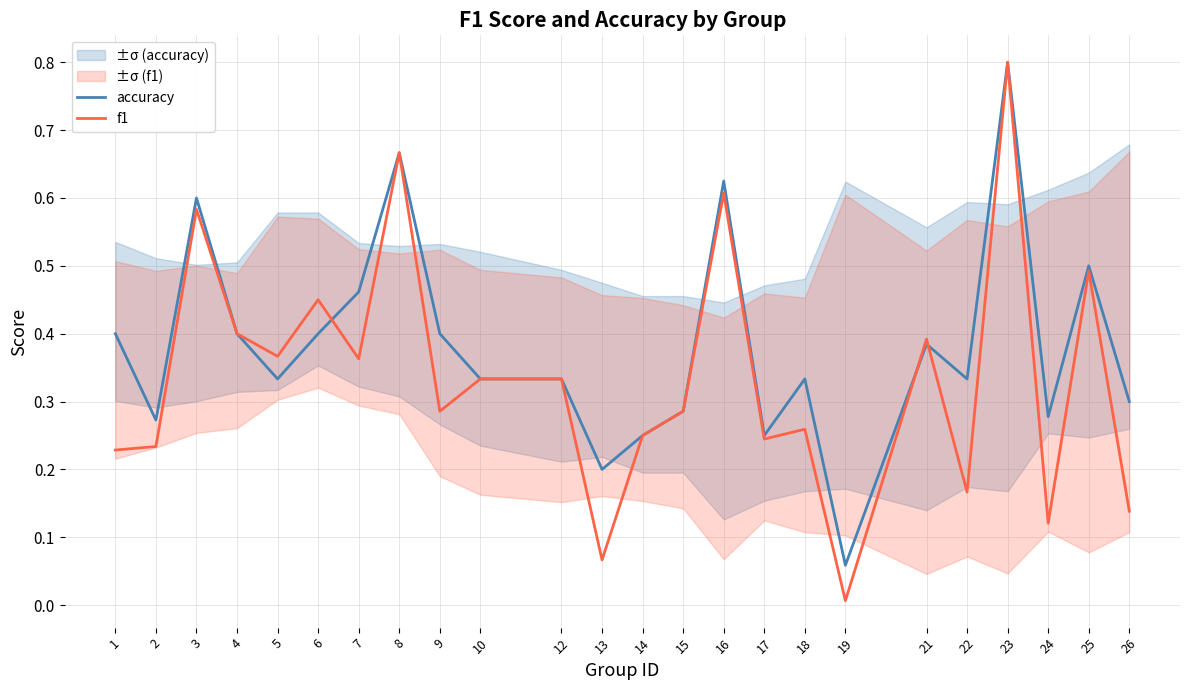

Is it true that f1 equals 0.3 at 9?

True